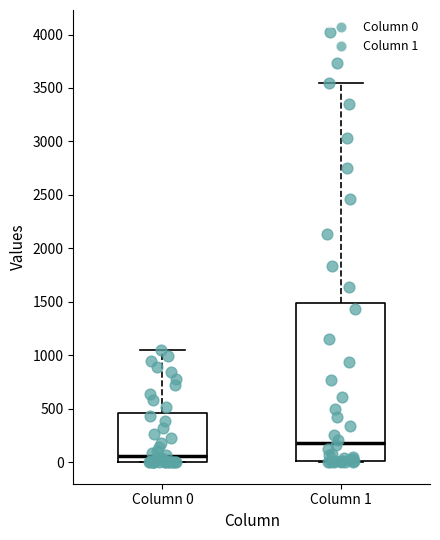

Reading left to right, read every box against the y-axis: the position of its median line, the range the box covers, and the ends of its whiskers. The values are not printed on the chart, so give them approximately, as read against the axis.

Column 0: median 50, box 0 to 450, whiskers 0 to 1050
Column 1: median 200, box 0 to 1500, whiskers 0 to 3550